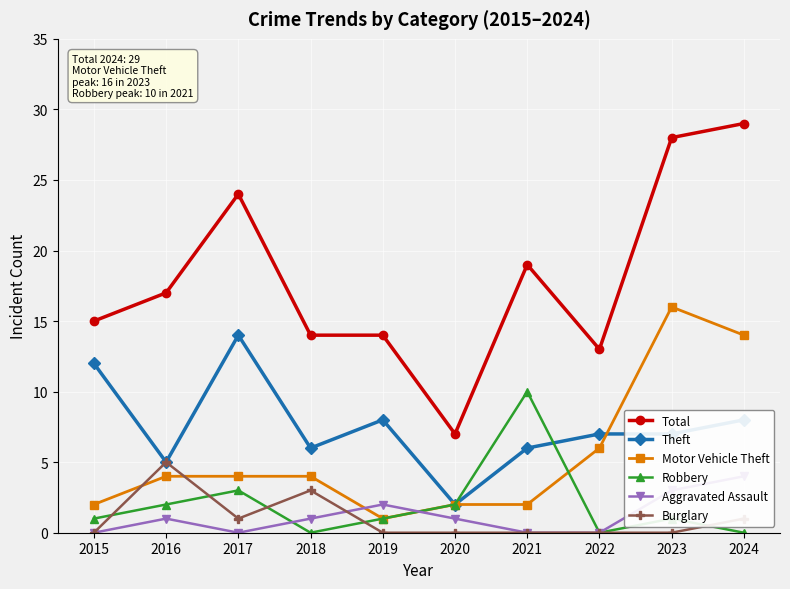

Where is Motor Vehicle Theft nearest to the value 8?

2022